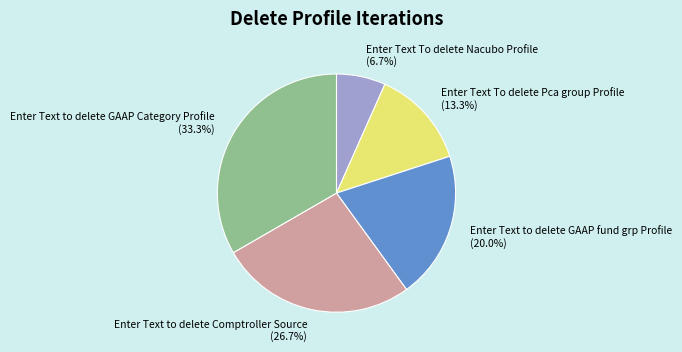

To the nearest percent, what is the average slice percentage?

20%